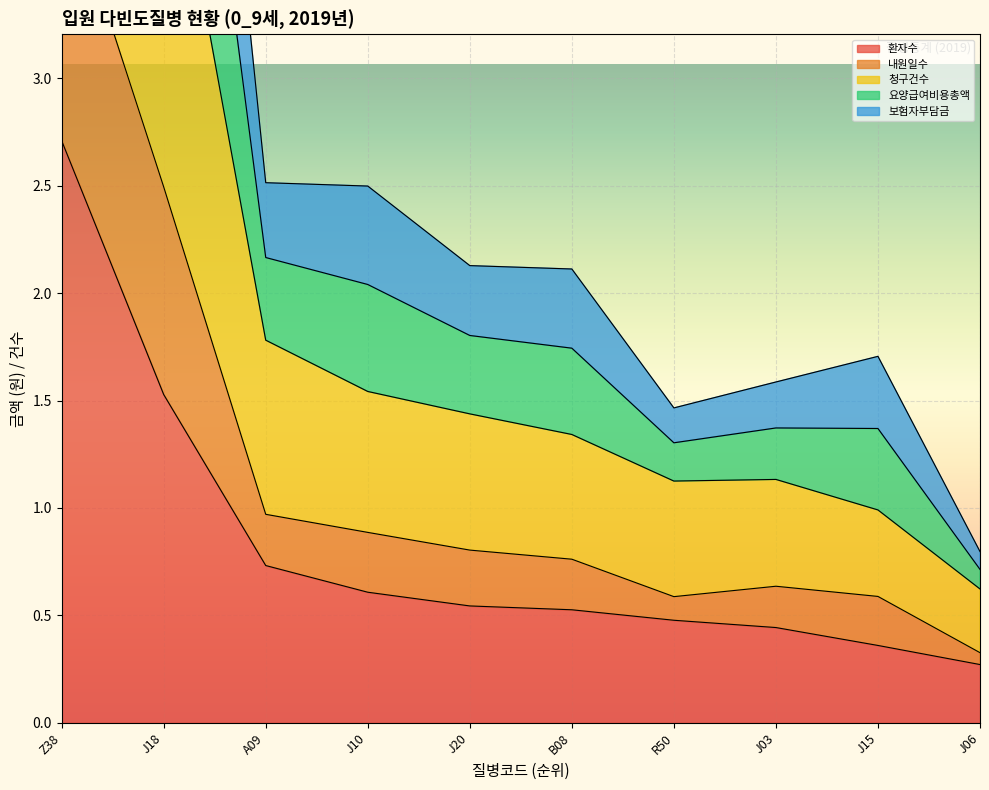

What is the label of the 8th point from the right?

A09